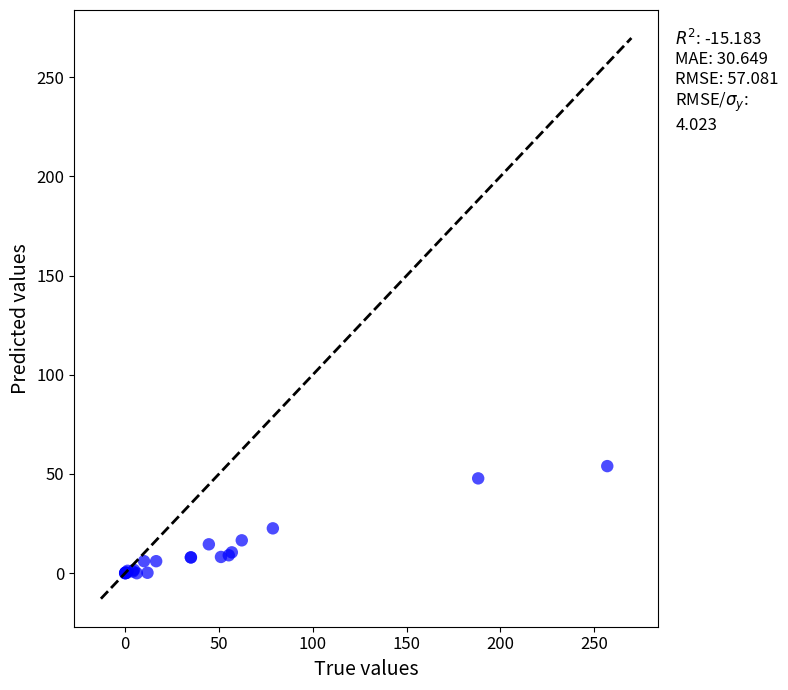

What Y value in the scatter plot is closest to 26?

22.6